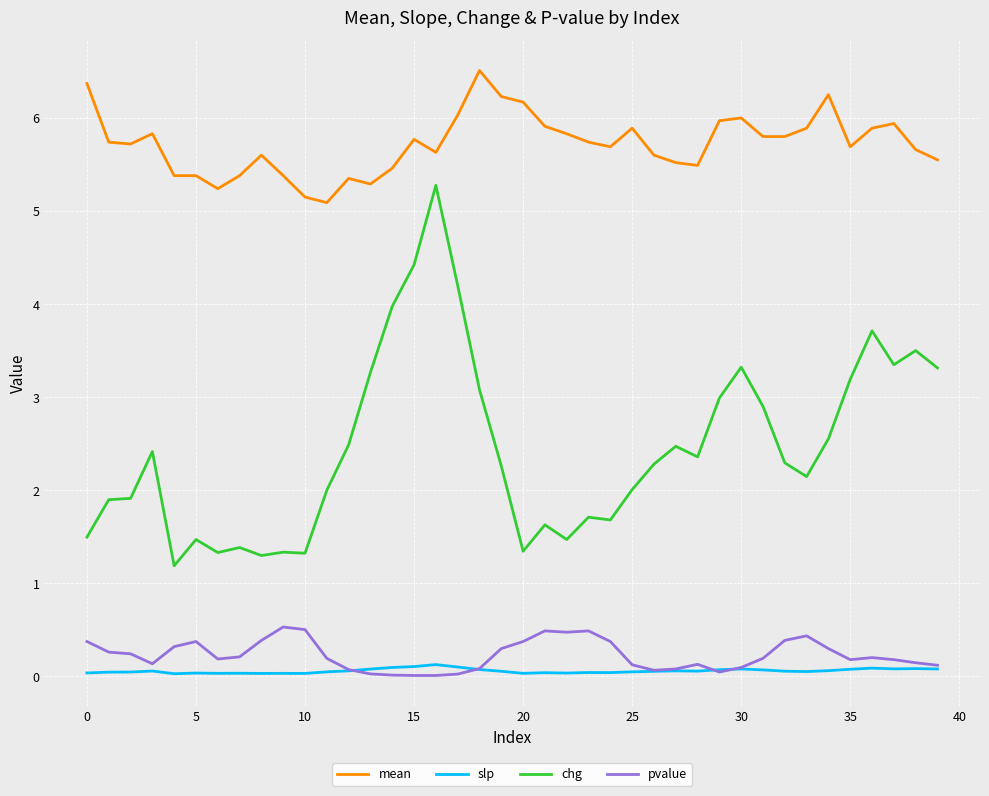

Rank the series by their maximum value, from highest to lowest.

mean, chg, pvalue, slp